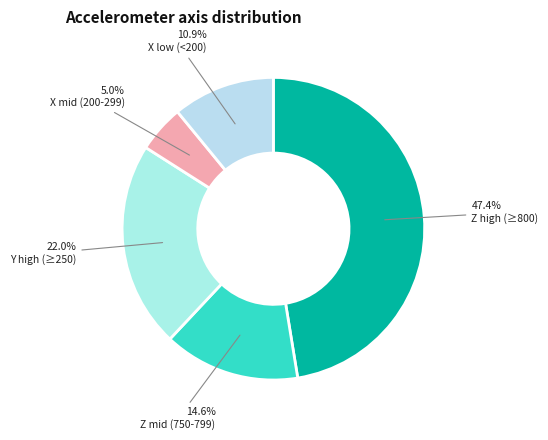

Count the number of slices in the pie.

5